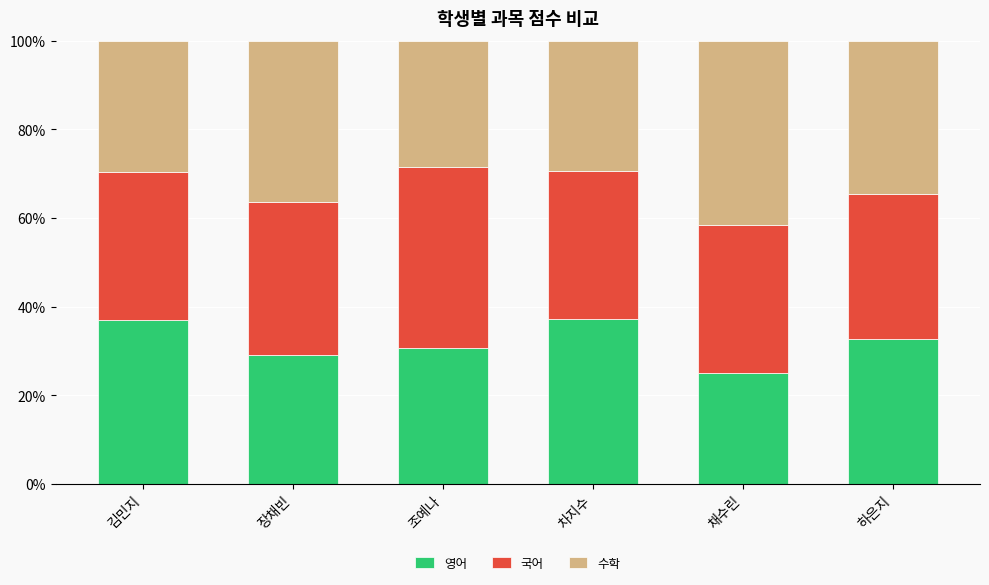

What is the average value of the 영어 series?

31.9